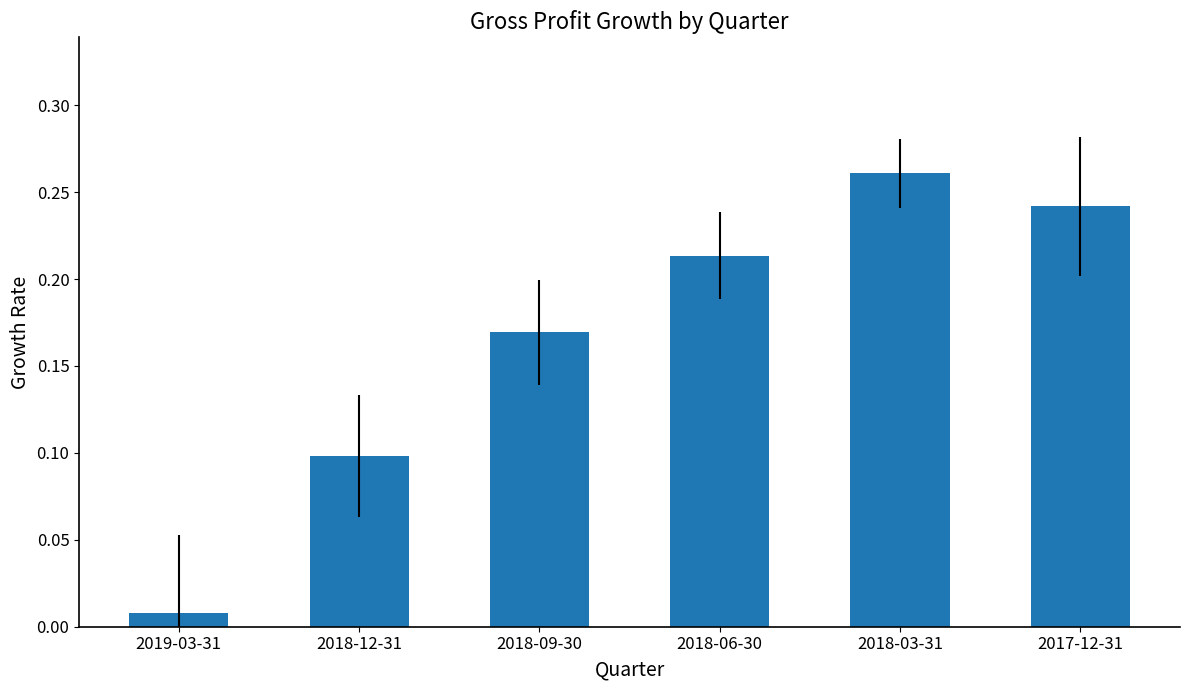

Are the bars horizontal?

No